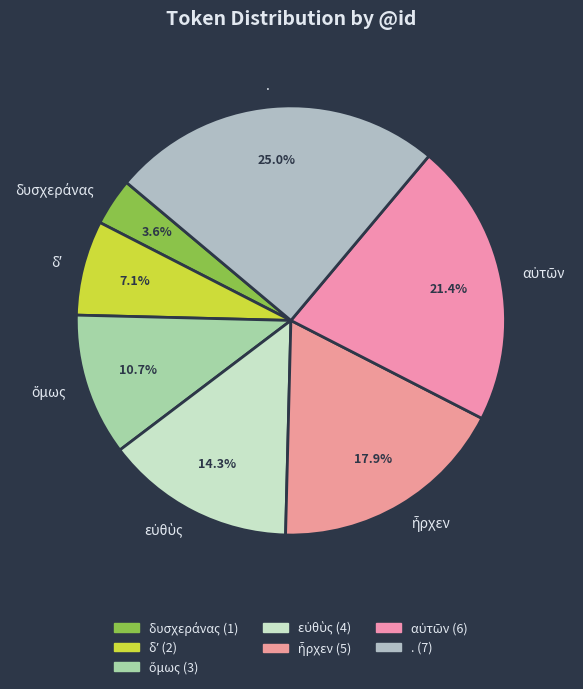

Does any single category account for the majority?

No